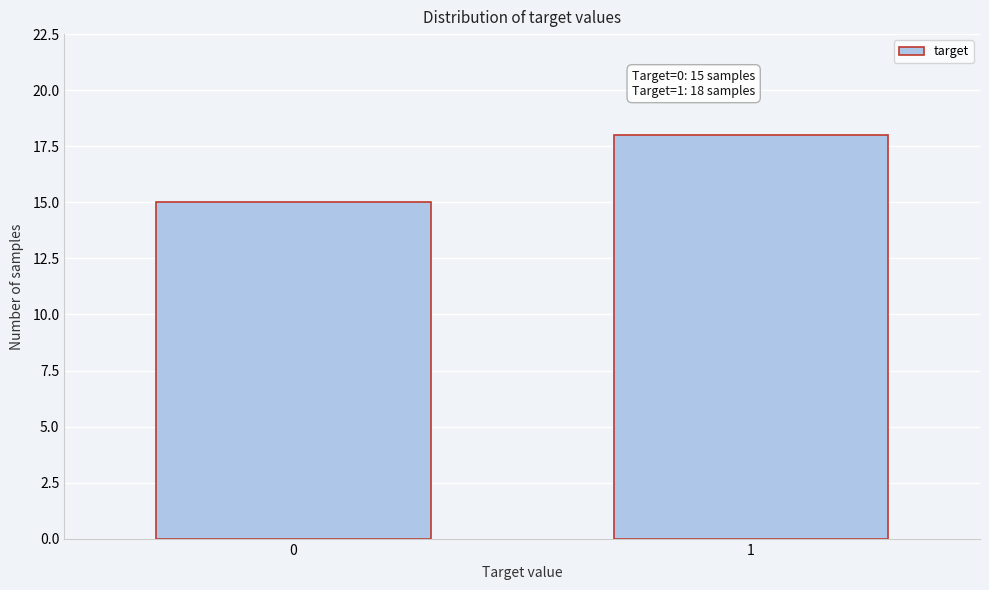

Reading right to left, list all the values displayed in this chart.

1=18	0=15